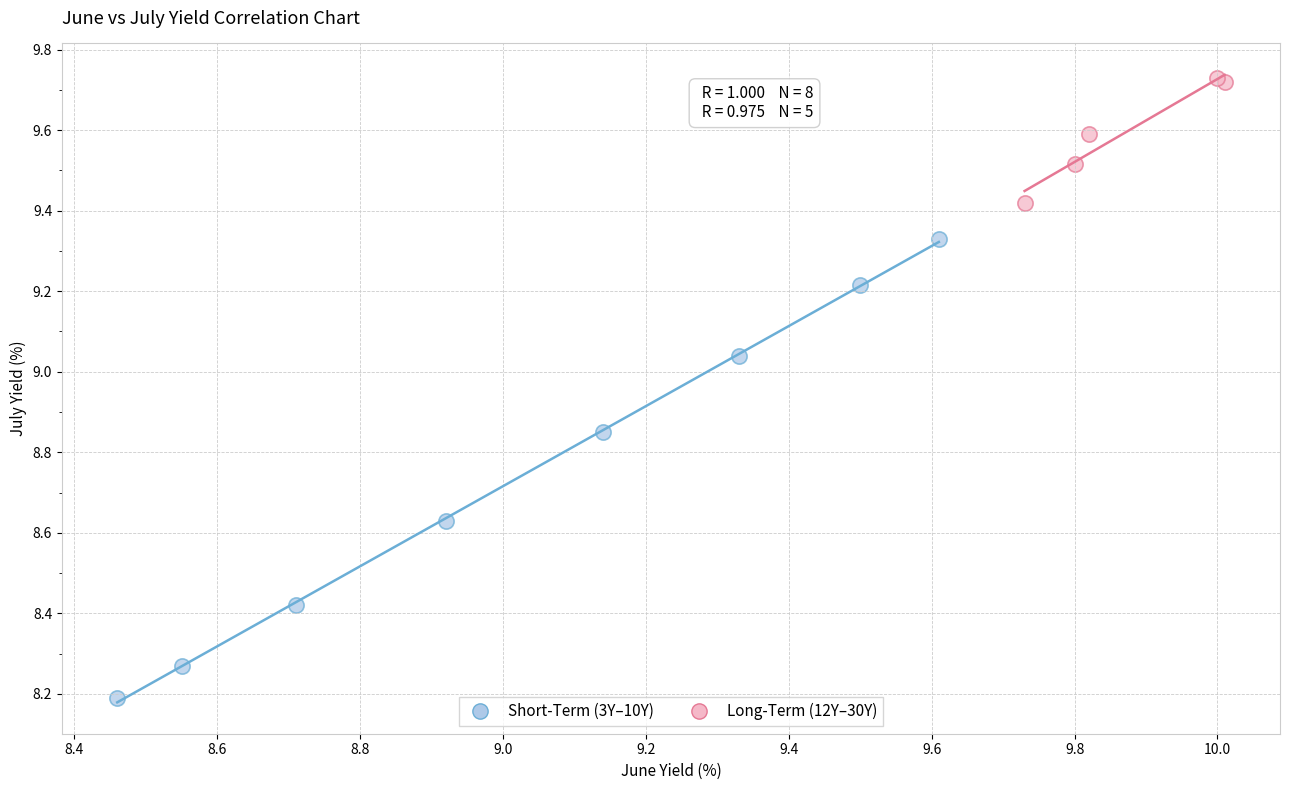

Which series reaches the maximum Y coordinate?

Long-Term (12Y–30Y)